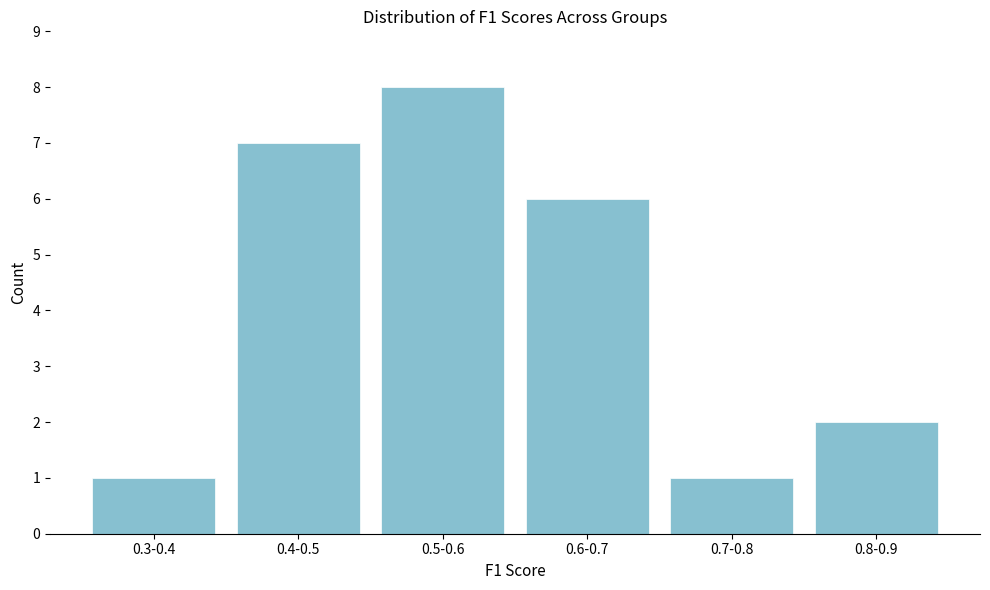

Reading right to left, what are all the values shown in this chart?

0.8-0.9=2	0.7-0.8=1	0.6-0.7=6	0.5-0.6=8	0.4-0.5=7	0.3-0.4=1